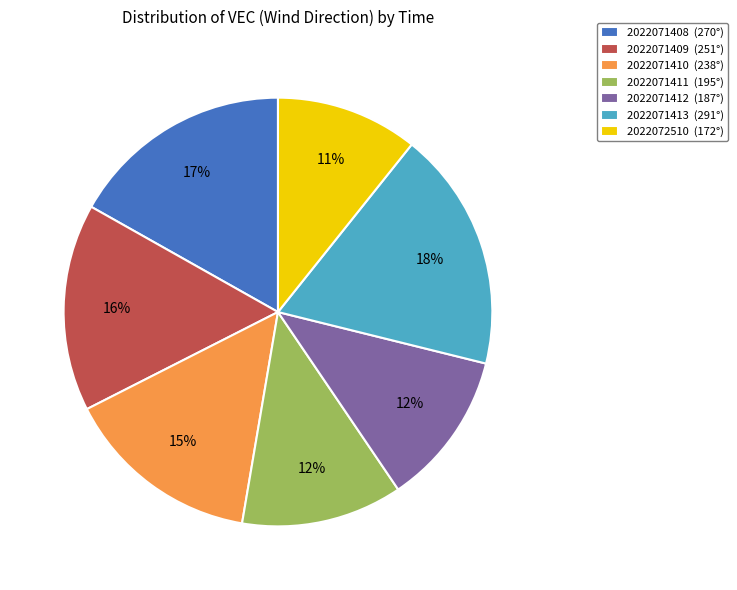

What is the ratio of the value at 2022071408 to the value at 2022071409?

1.1